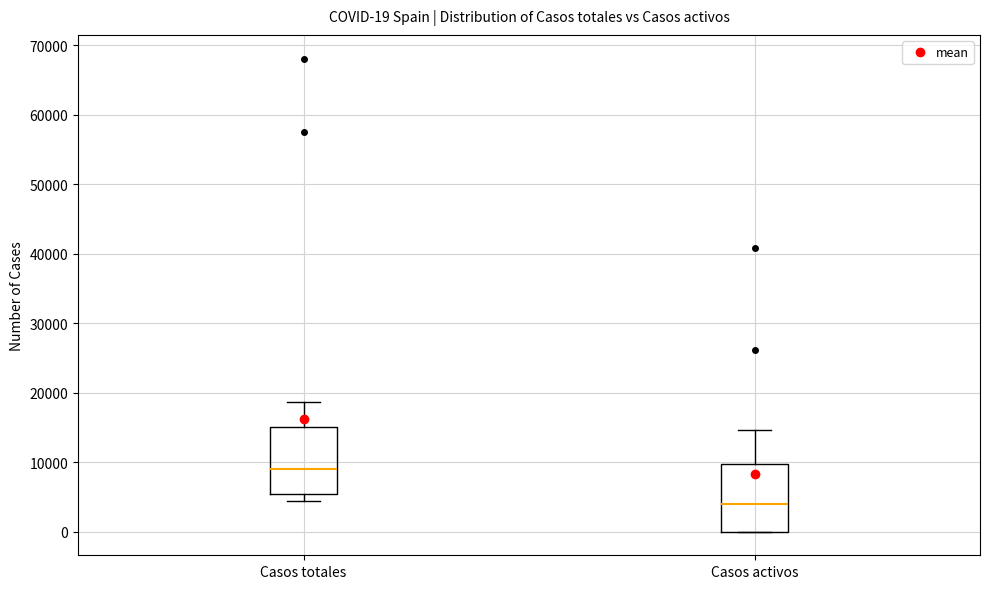

Which box's median line is the lowest?

Casos activos